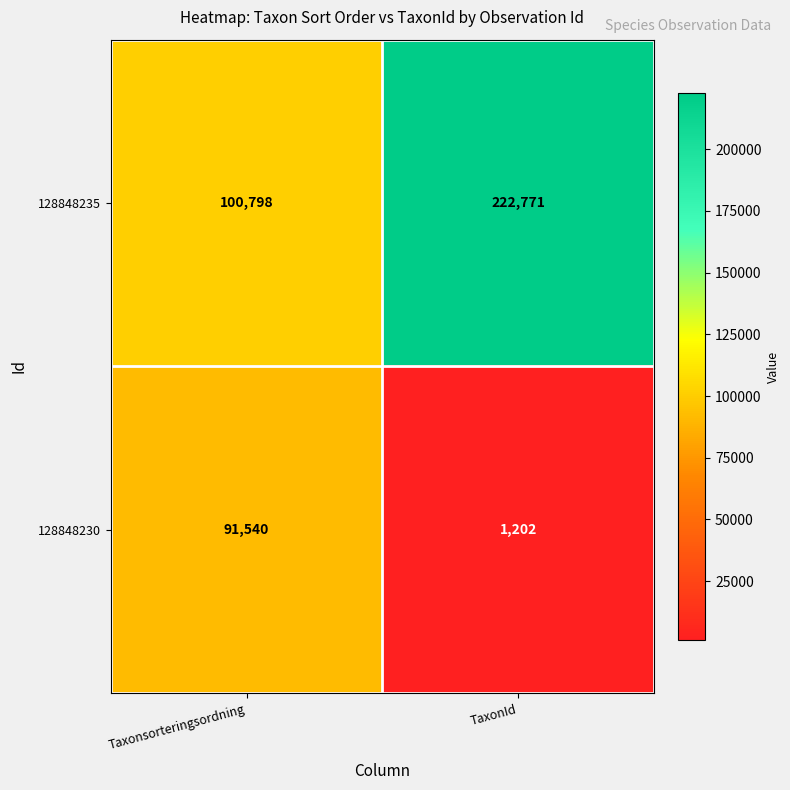

What is the difference between the maximum and minimum values in the 128848230 series?

90338